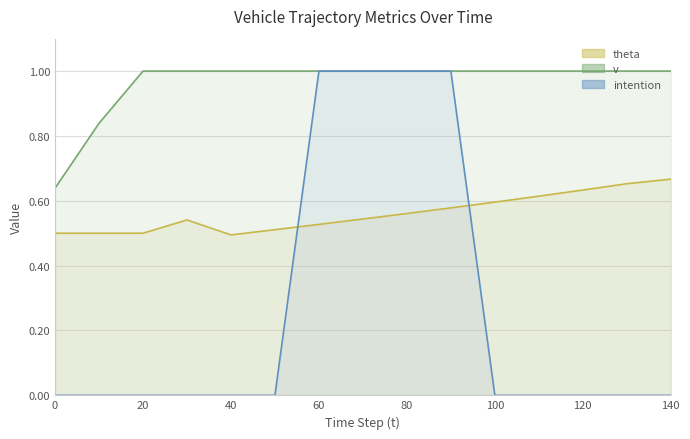

True or false: intention has a value of -0.6 at 120.

False